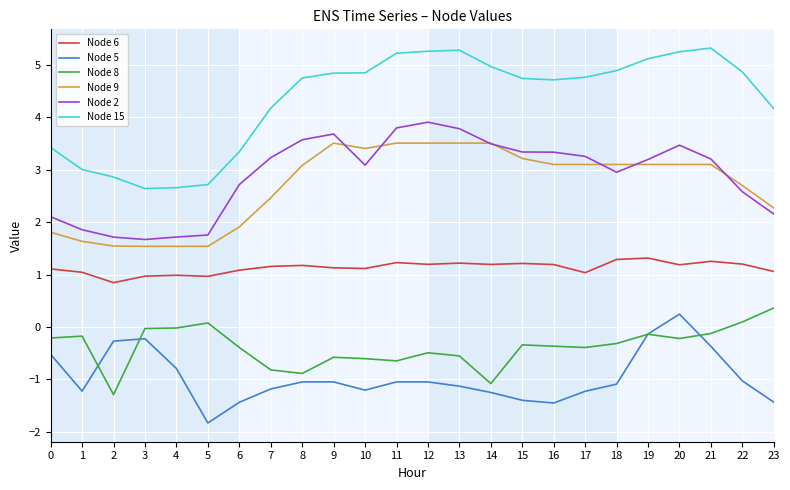

The Node 2 series shows 1.0 at 0. True or false?

False